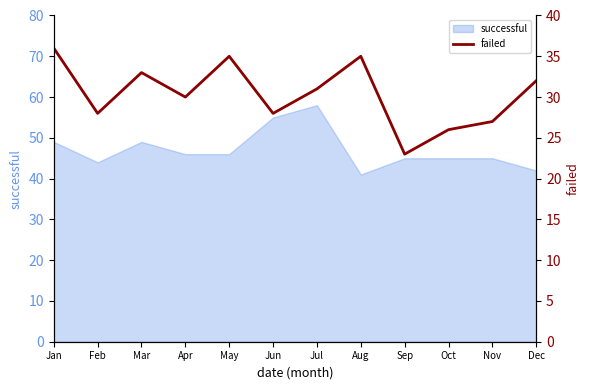

Which label corresponds to the smallest value in the chart?

Sep